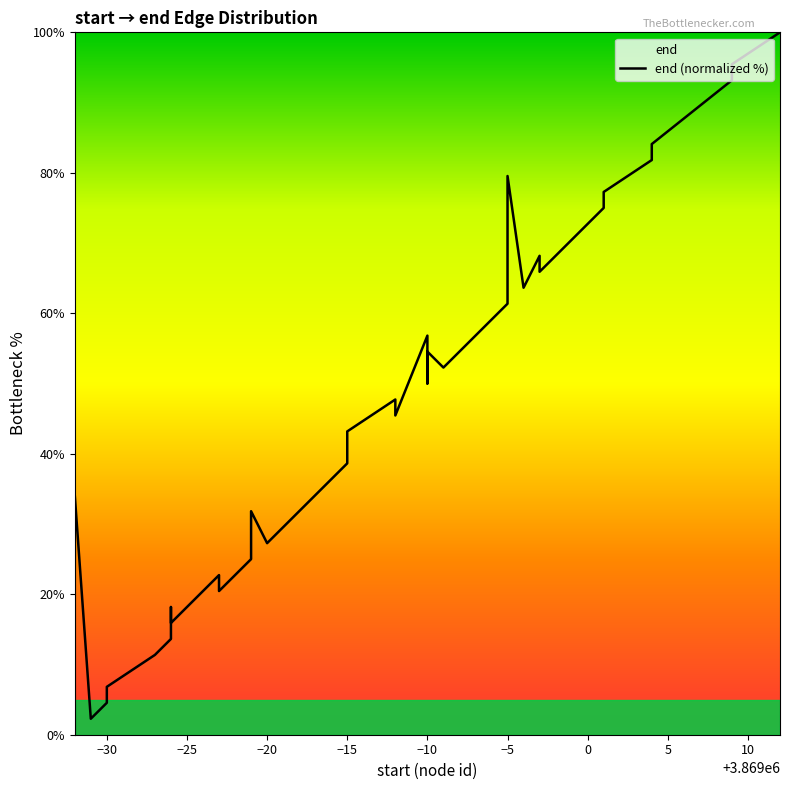

Is it true that the value at −5 is 12.5?

False